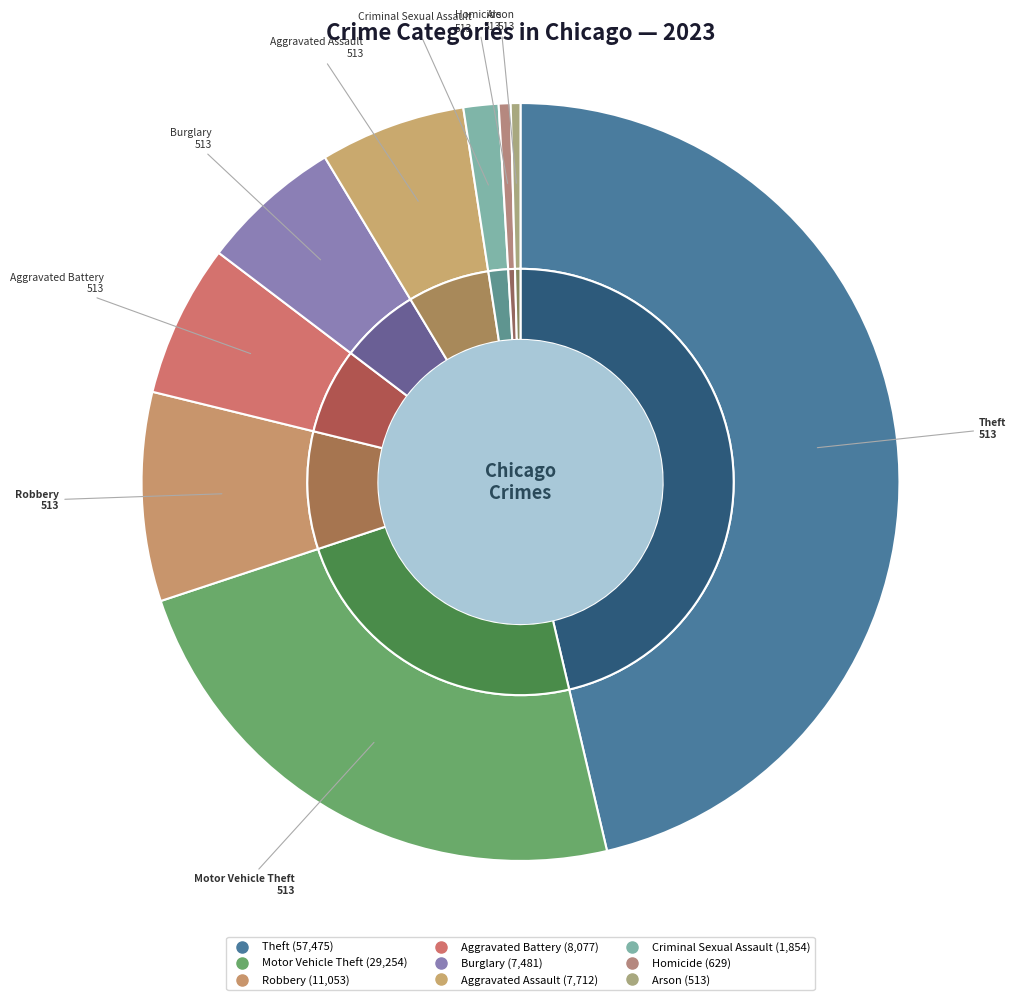

What percentage is the Motor Vehicle Theft slice, to the nearest percent?

24%